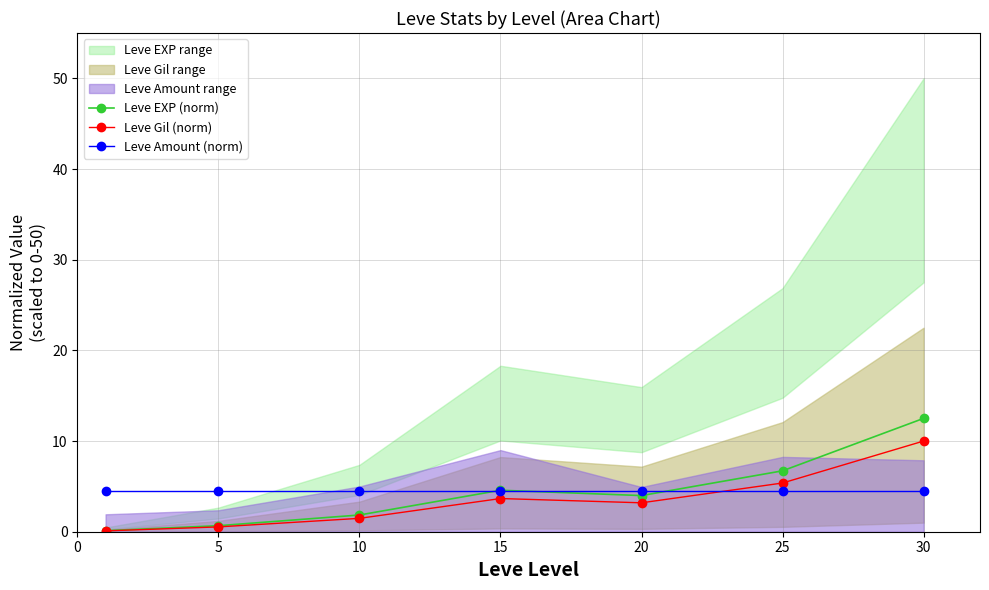

What is the spread (max minus min) of values at 15?

0.9